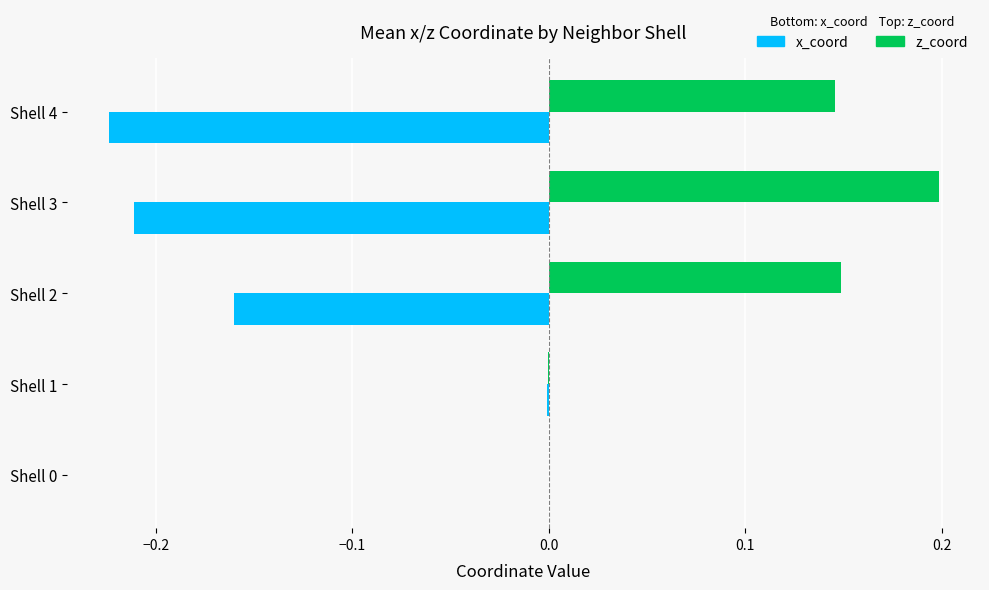

Which series changed the most between Shell 3 and Shell 4?

z_coord